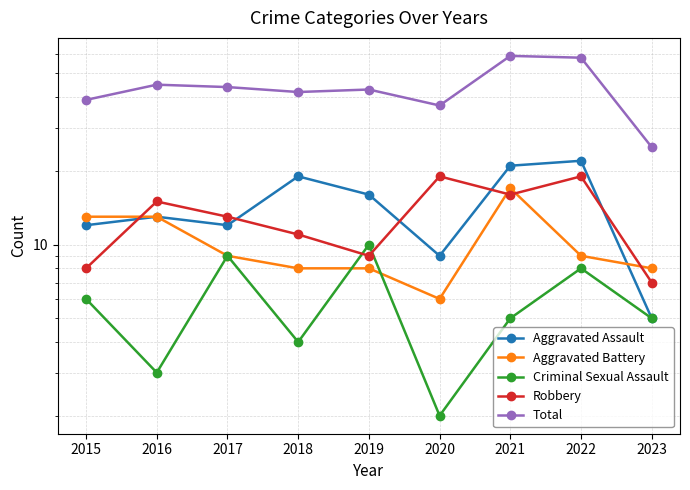

What is the highest value of the Robbery series?

19